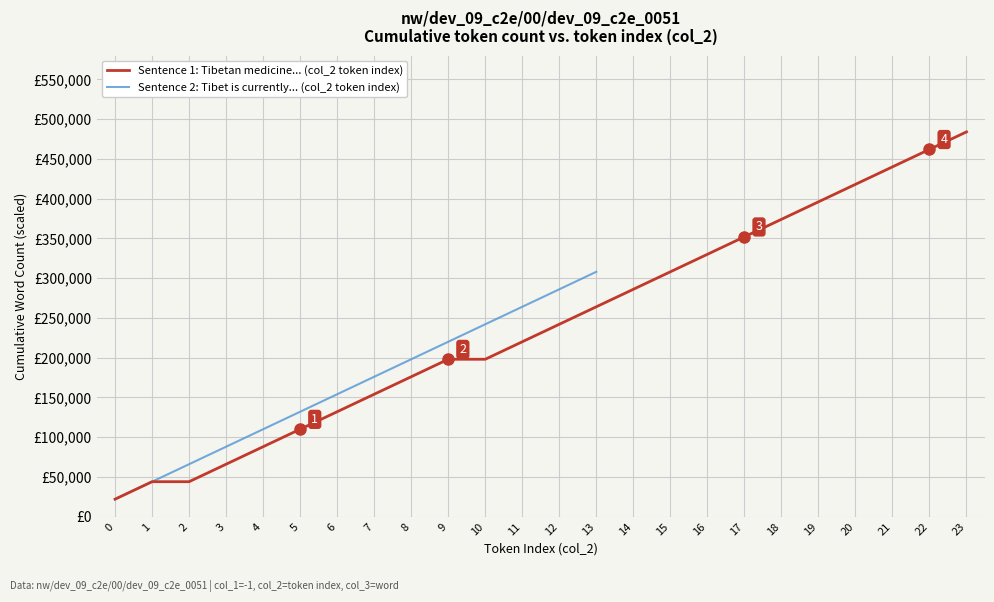

What is the difference between the values at 1 and 7?

110000